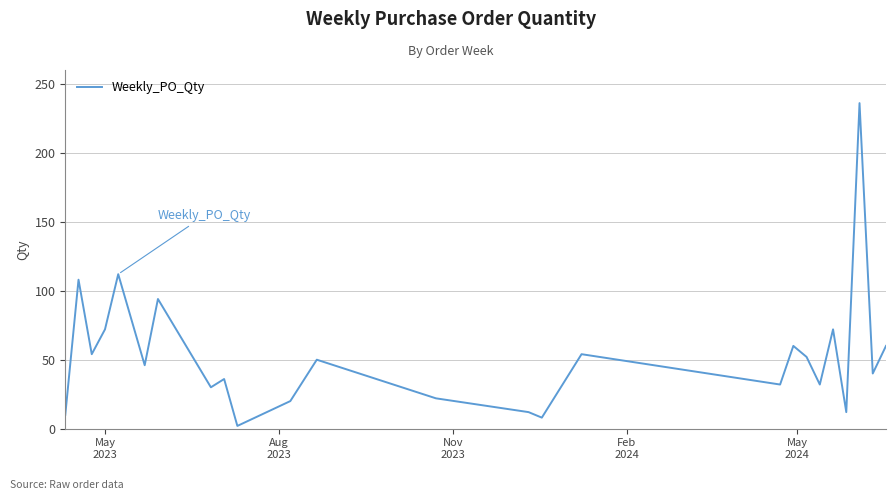

True or false: the data has more than 1 interior local peaks.

True